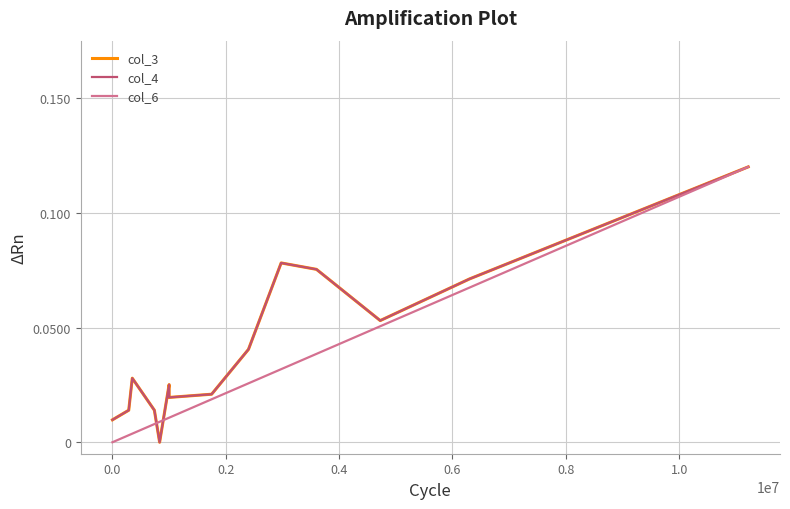

Is it true that col_3 equals 0.0 at 11?

False